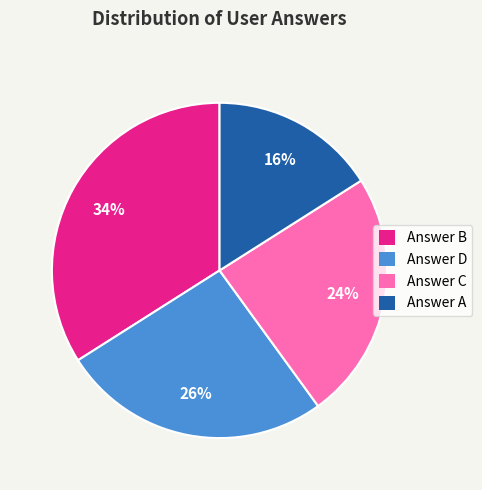

What is the largest slice in the pie chart?

Answer B